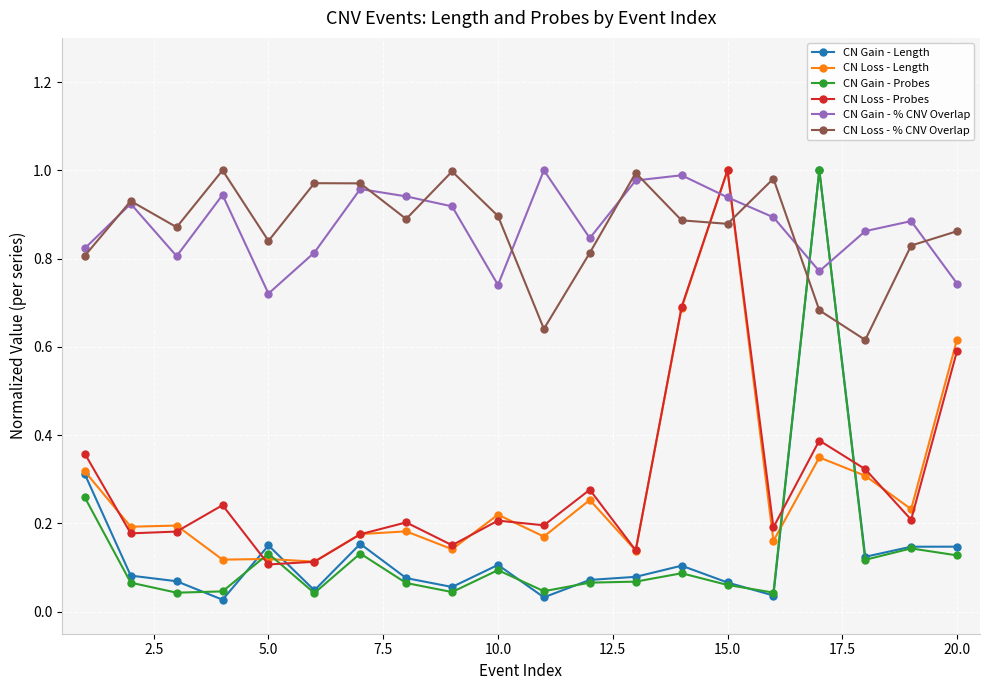

How many lines are shown in the chart?

6